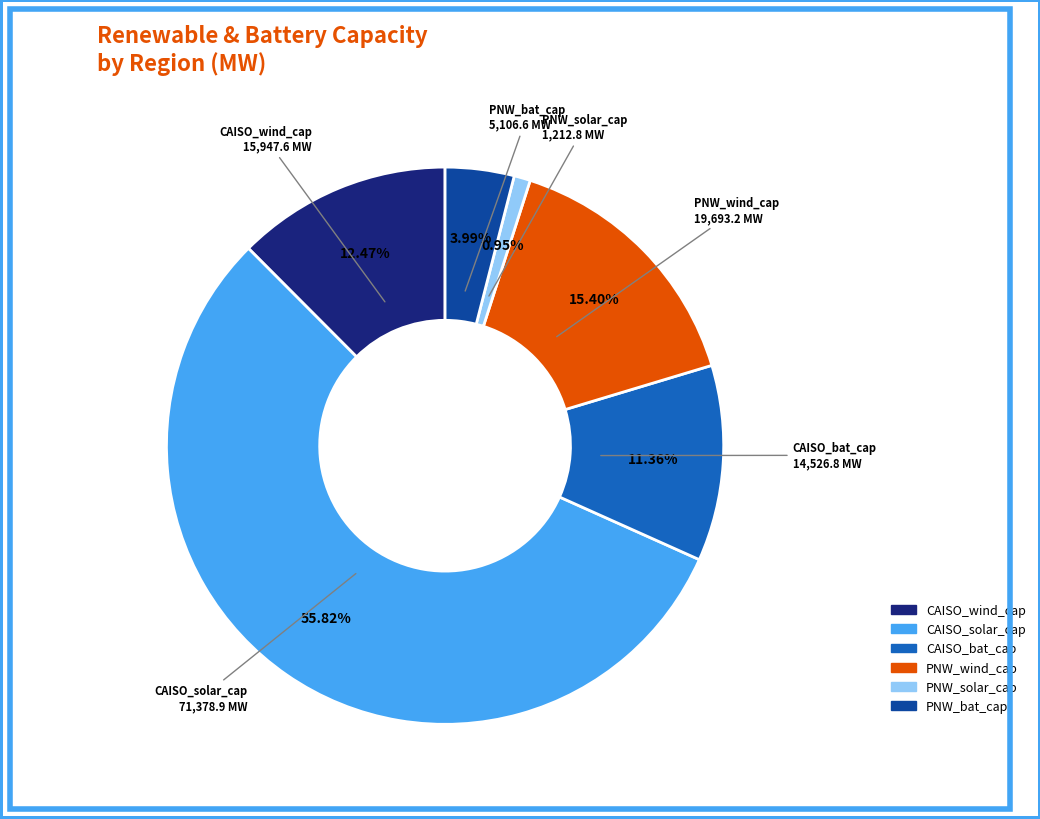

What percentage is NOT represented by CAISO_bat_cap?

88.6%